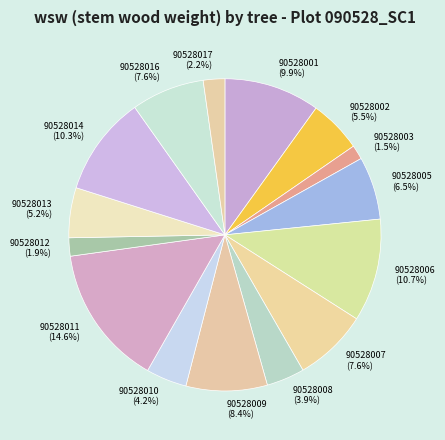

What percentage do 90528011 and 90528009 together represent?

23.0%